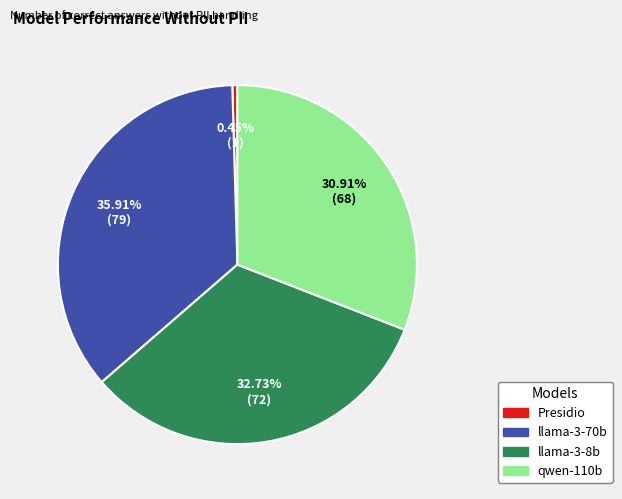

Which category has the biggest portion of the pie?

llama-3-70b